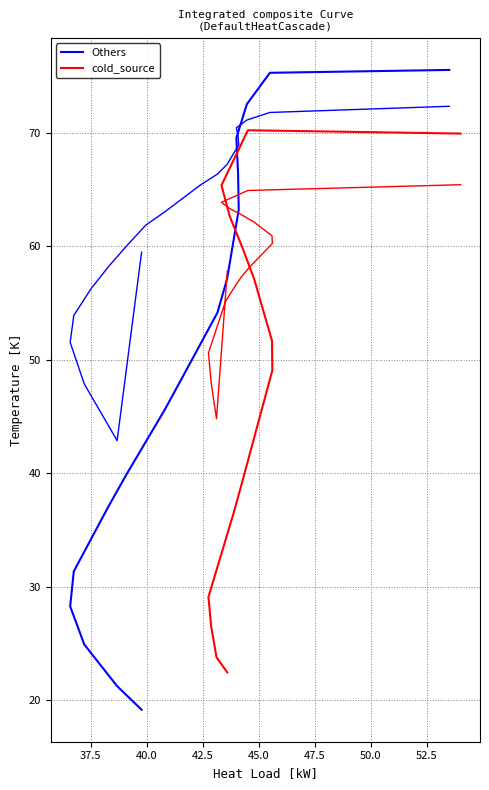

What is the smallest value displayed?

19.2